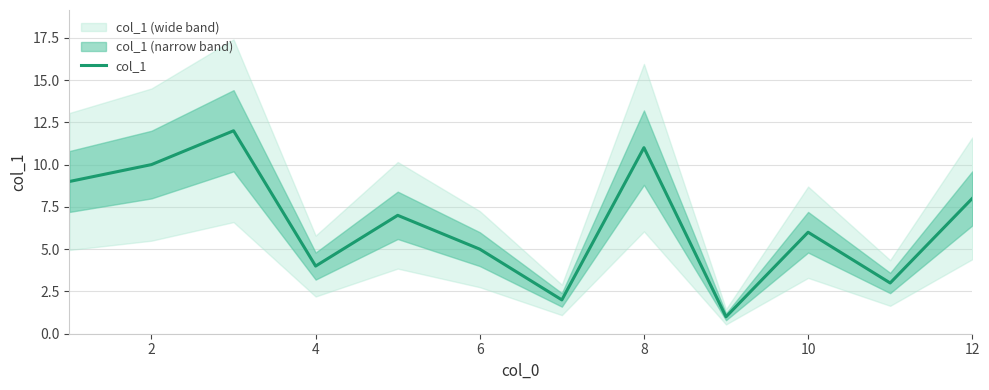

What is the average value?

6